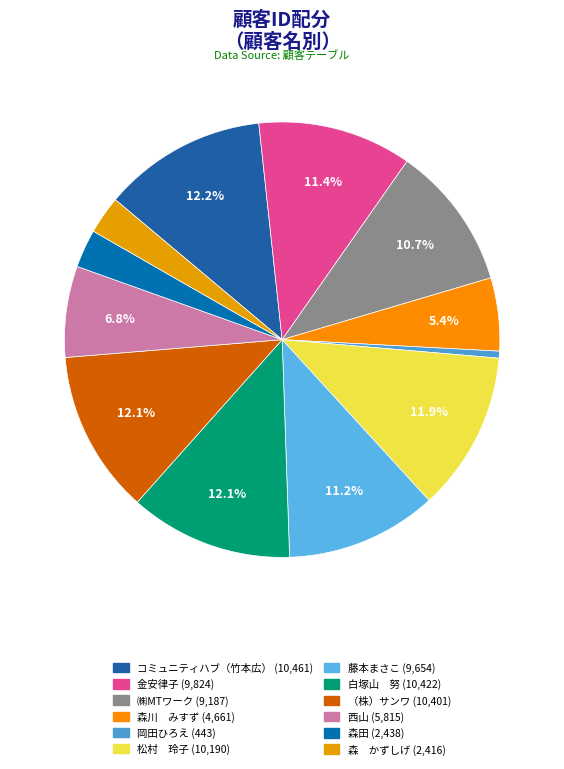

Which category has the smallest portion of the pie?

岡田ひろえ